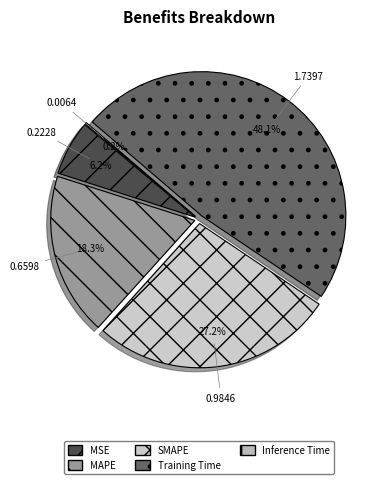

What percentage is the Training Time slice, to the nearest percent?

48%